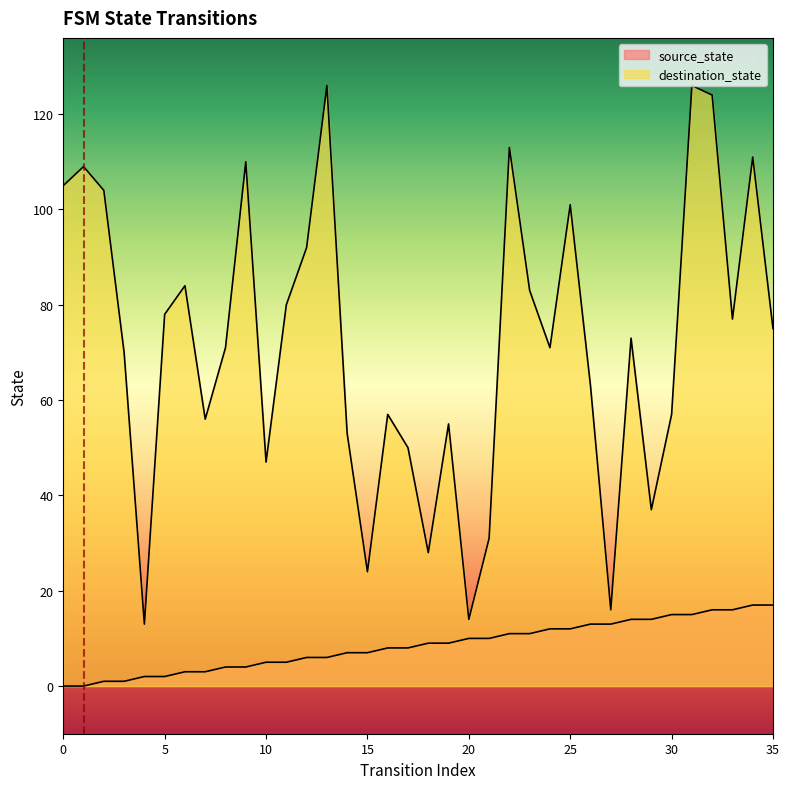

True or false: source_state has more than 2 points higher than both neighbors.

False